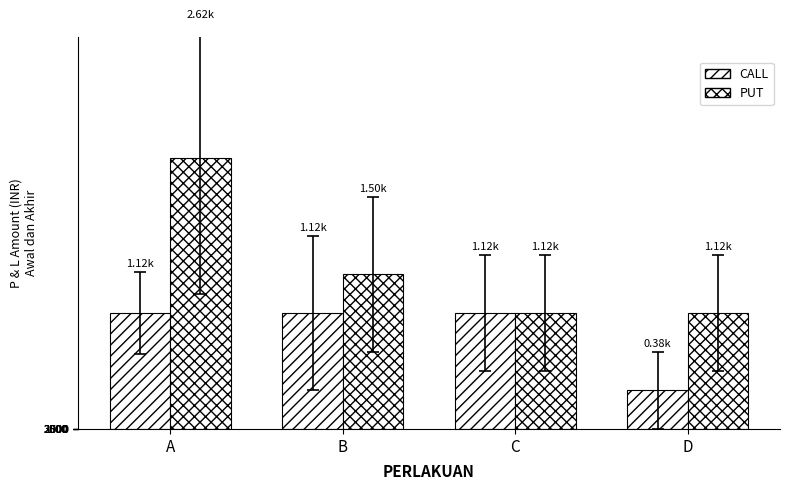

Does the chart contain any negative values?

No